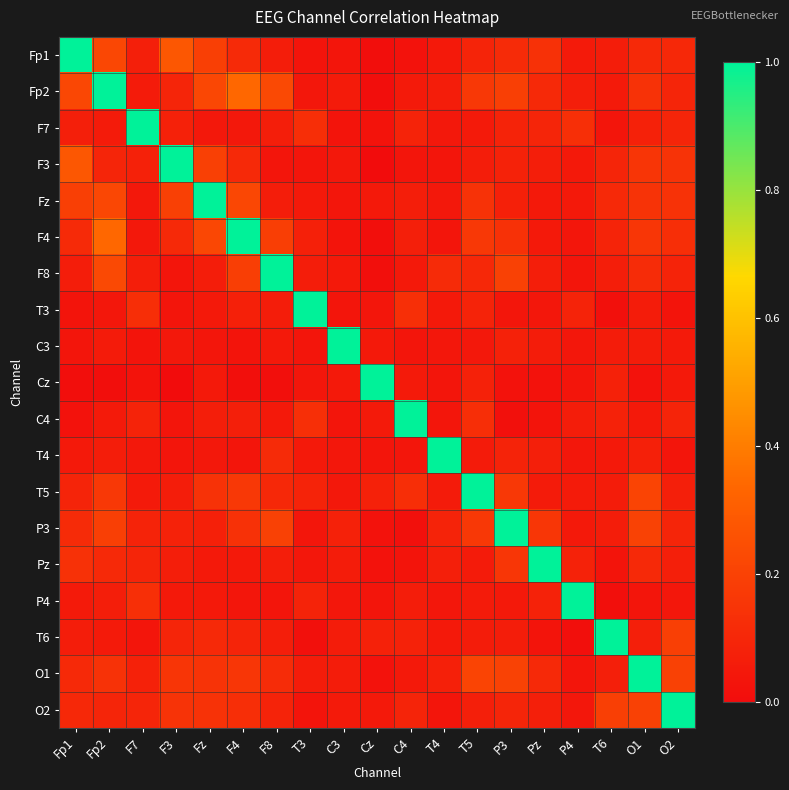

At how many categories does at least one series exceed 0?

19